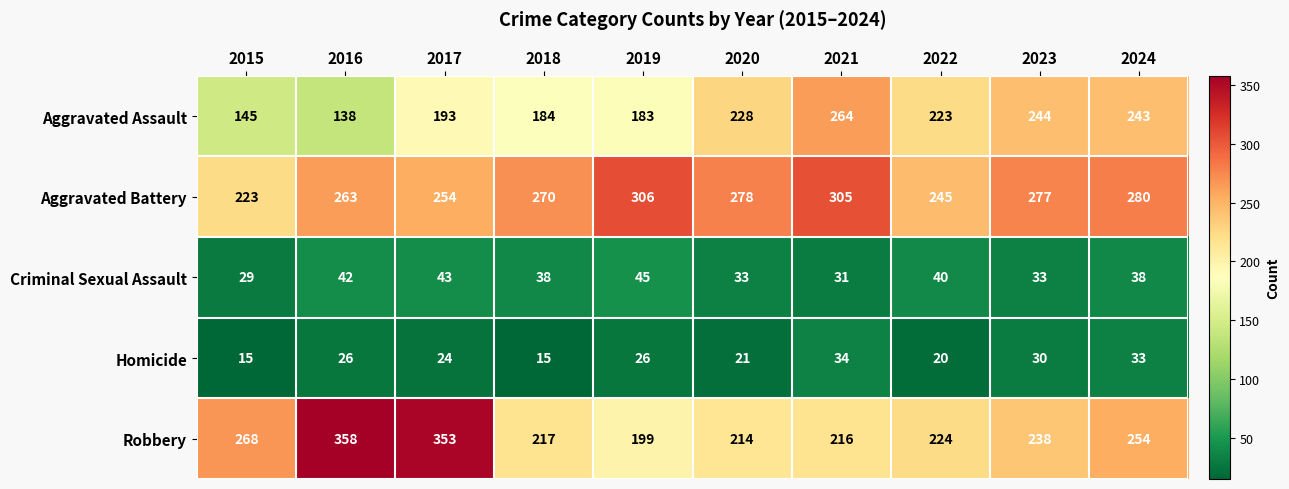

What is the difference between the maximum and minimum values in the Aggravated Battery series?

83